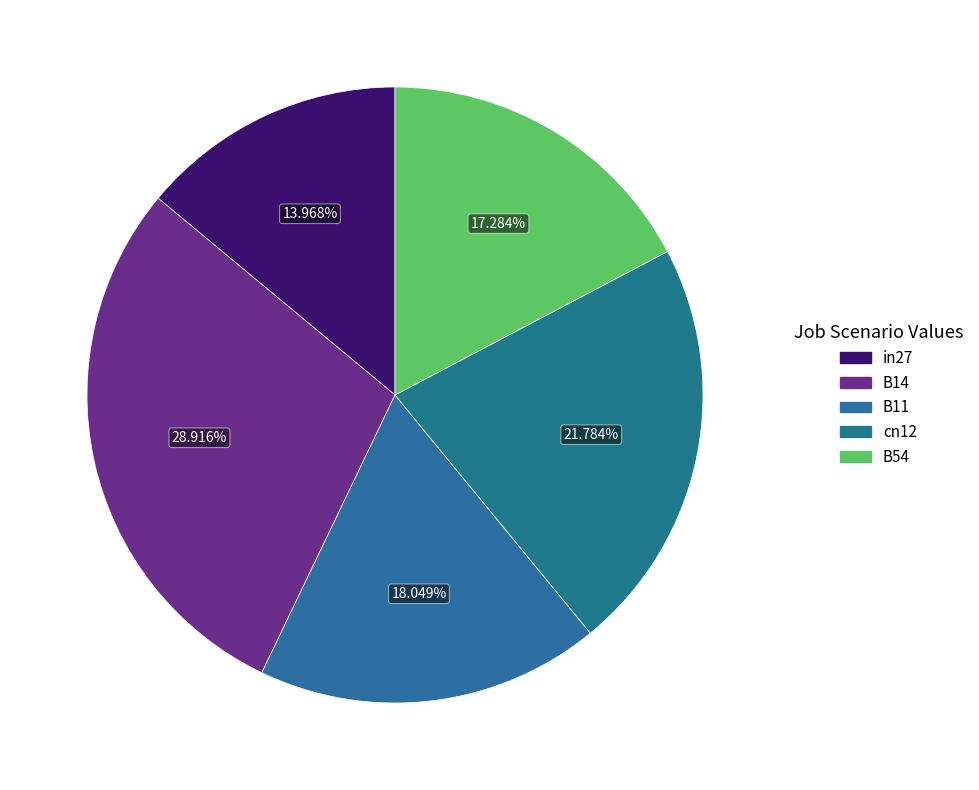

To the nearest percent, what is the average slice percentage?

20%